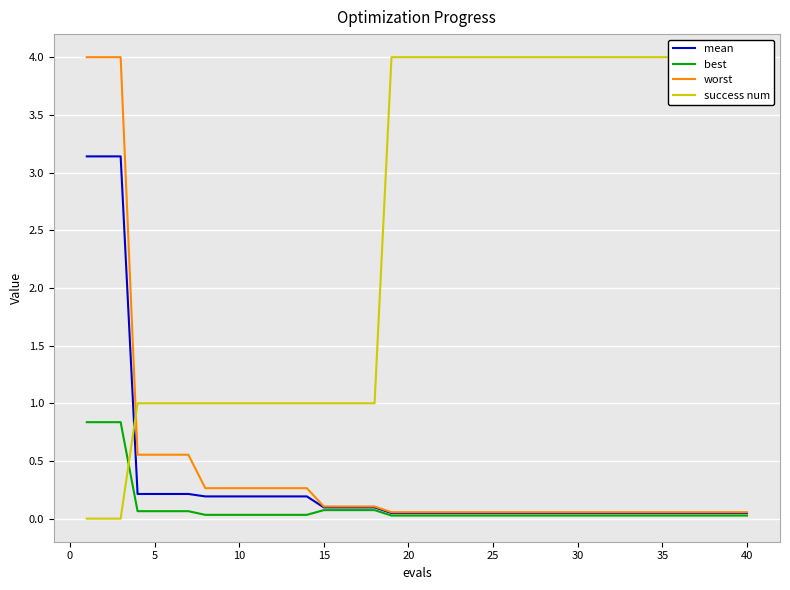

What is the maximum value for best?

0.8